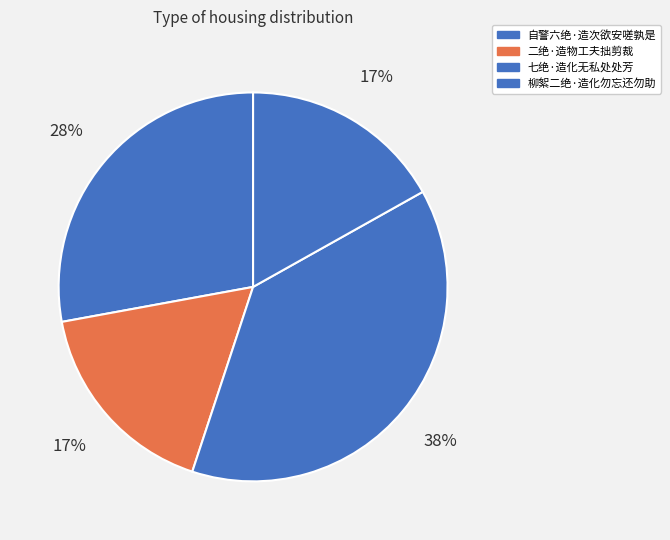

Count the number of slices in the pie.

4